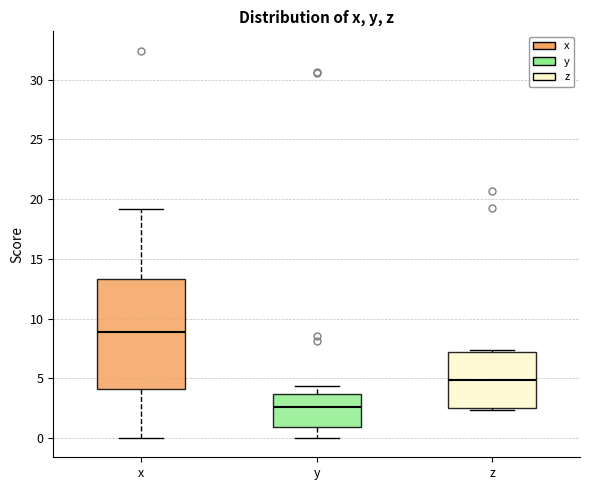

Reading left to right, transcribe this box plot: for each box, give where its median line is, the range the box spans, and where its two whiskers end, as read against the y-axis. The values are not printed on the chart, so give them approximately, as read against the axis.

x: median 9.0, box 4.0 to 13.5, whiskers 0.0 to 19.0
y: median 2.5, box 1.0 to 3.5, whiskers 0.0 to 4.5
z: median 5.0, box 2.5 to 7.0, whiskers 2.5 (just below the box's lower edge) to 7.5